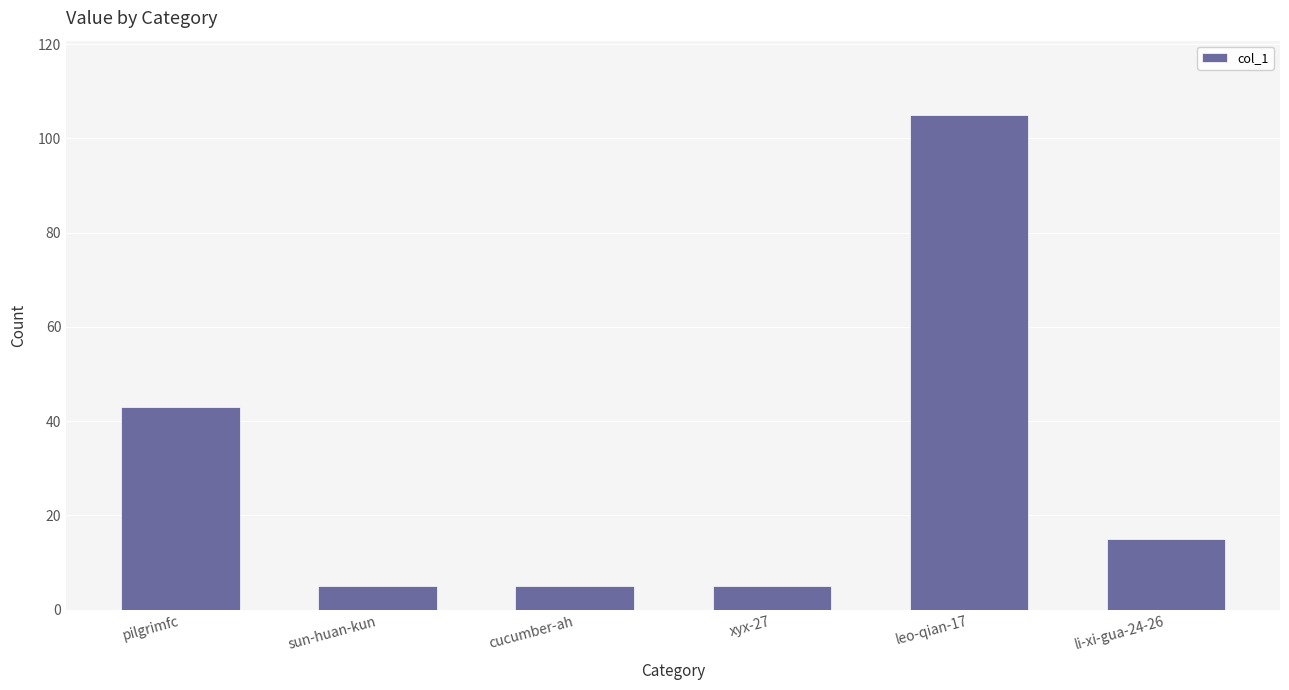

What is the value of the 1st bar from the left?

43